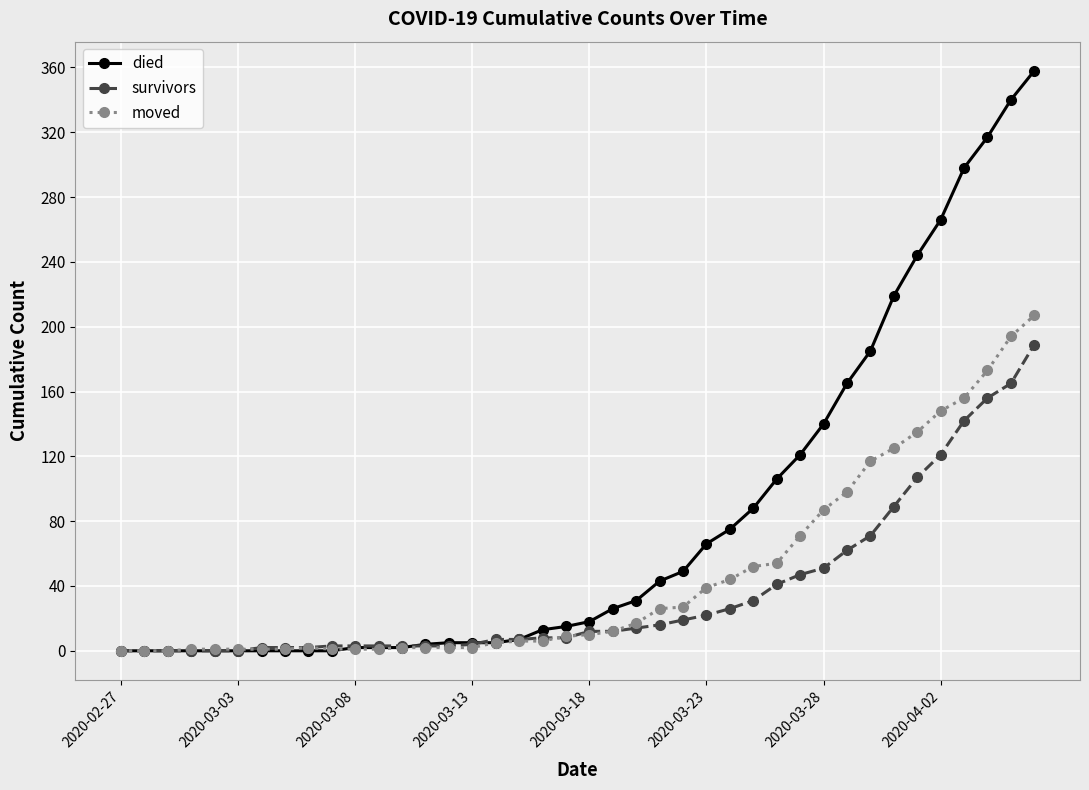

How many values in the died series are below 18?

20